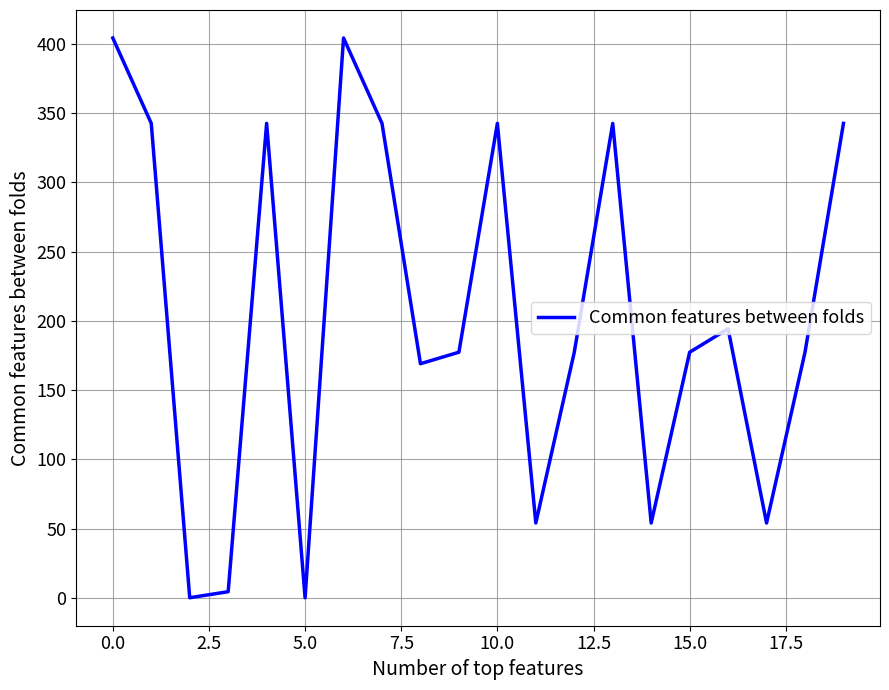

What is the difference between the maximum and minimum values?

404.4